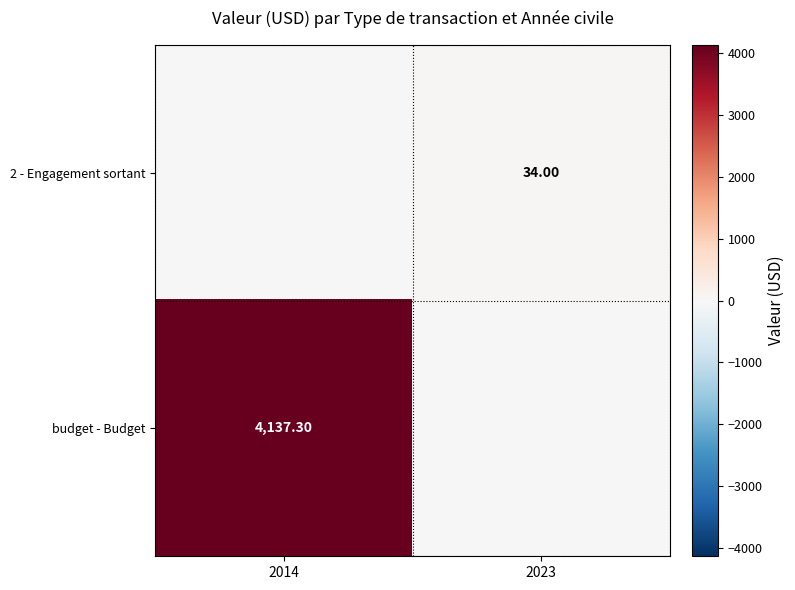

Is the value of budget - Budget at 2014 greater than the value of 2 - Engagement sortant at 2023?

Yes